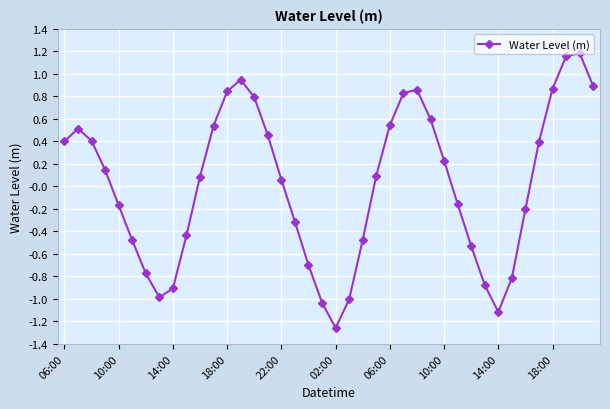

What is the sum of all values?

0.6